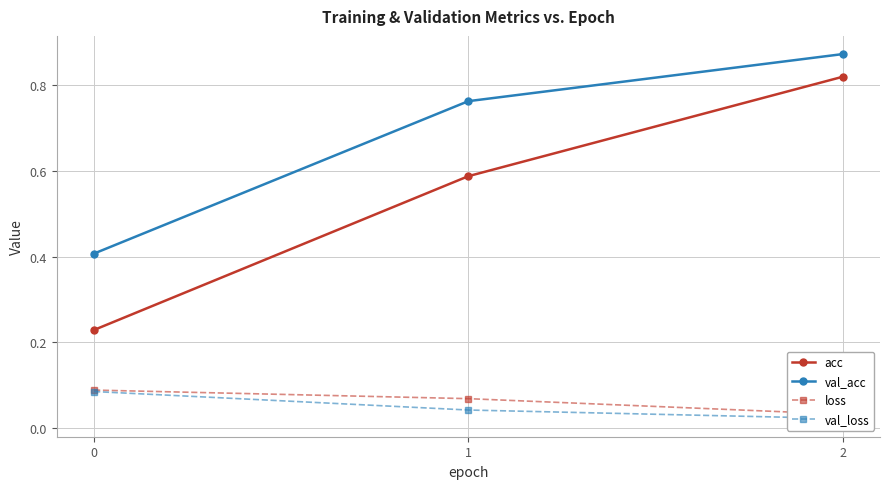

At which category is the sum across all series the highest?

2